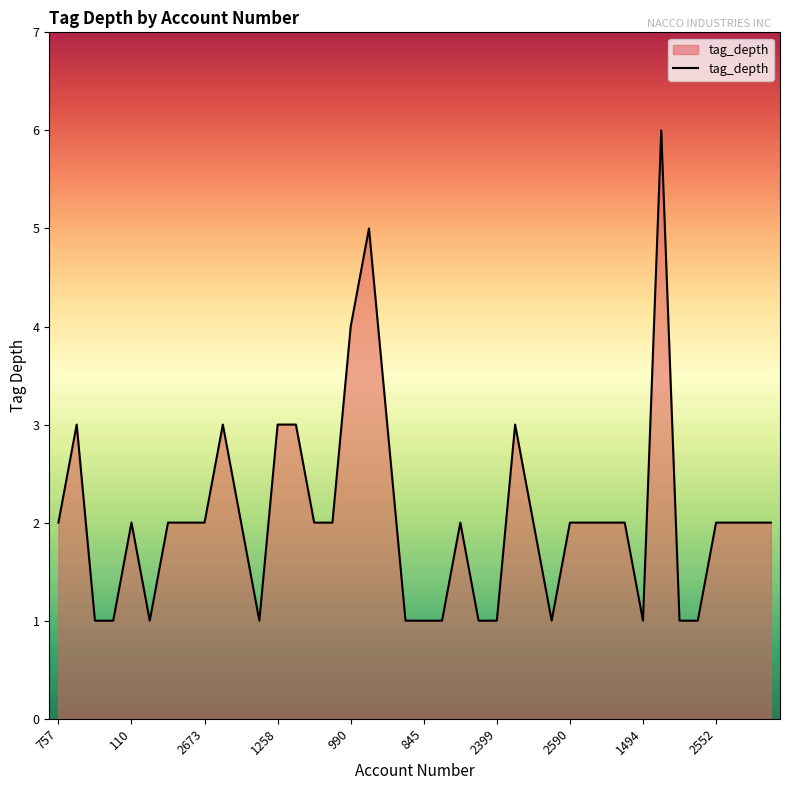

What is the difference between the maximum and minimum values?

5